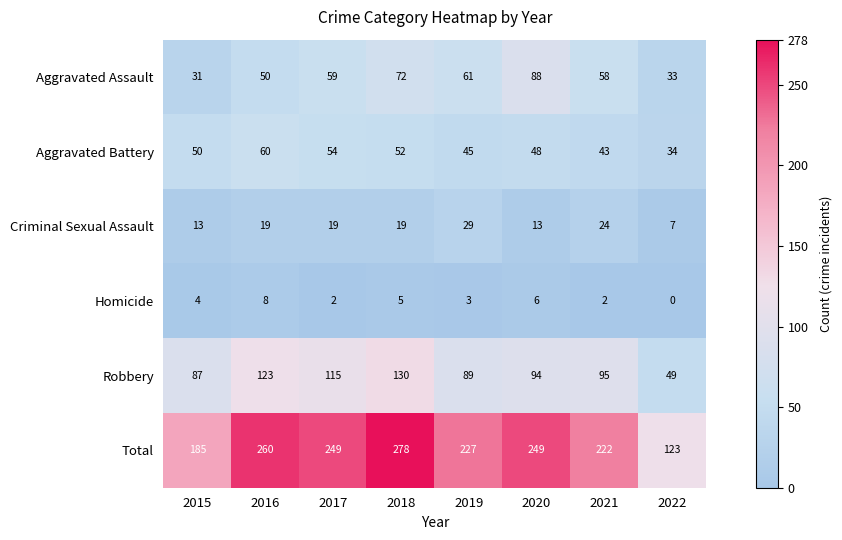

At 2016, list the series in order from largest to smallest.

Total, Robbery, Aggravated Battery, Aggravated Assault, Criminal Sexual Assault, Homicide